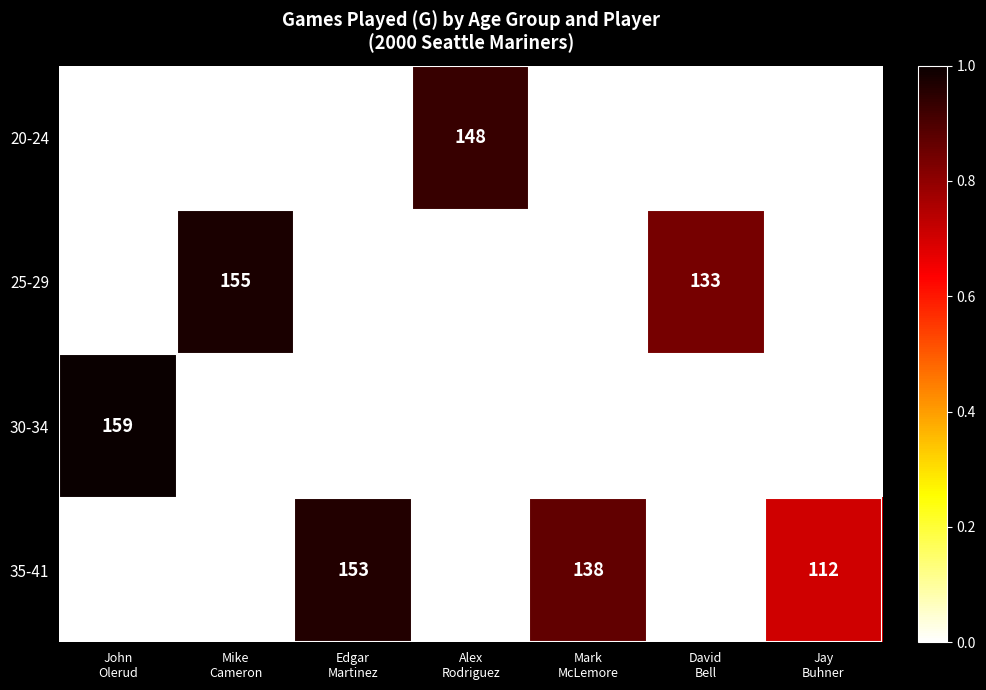

What is the maximum value shown in the chart?

159